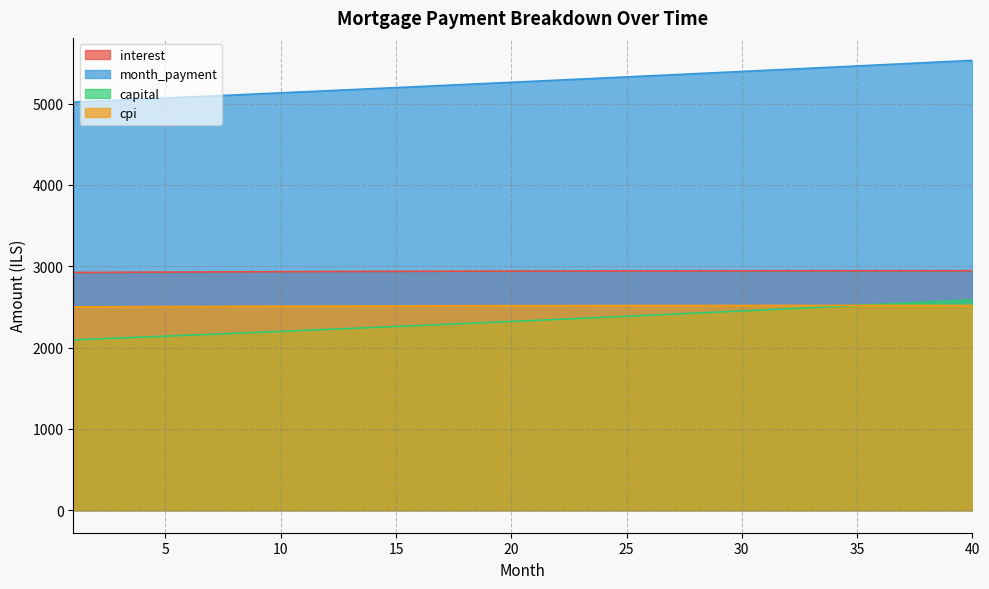

What is the sum of the cpi values at 37 and 14?

5030.2